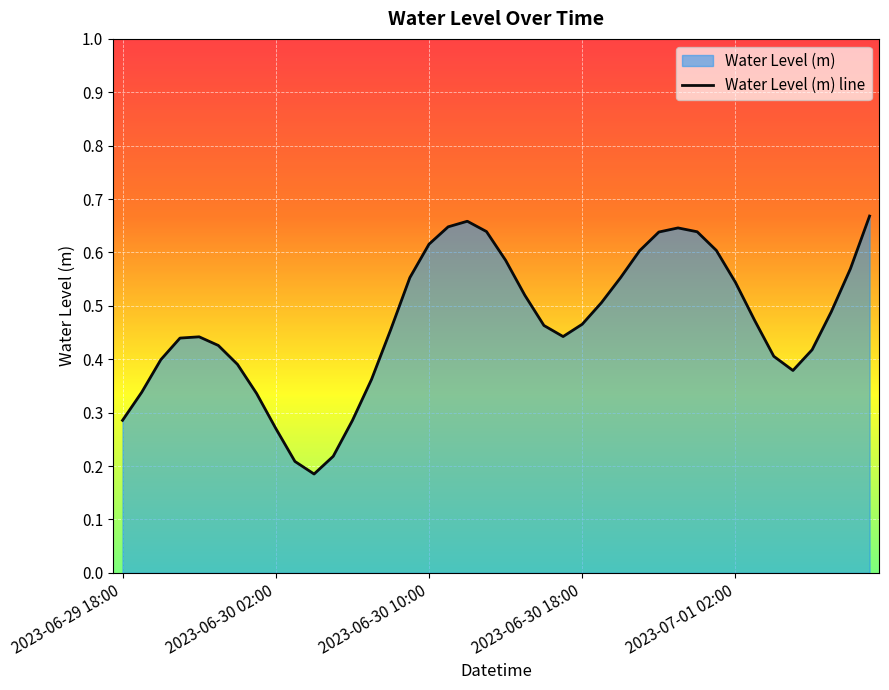

True or false: the data shows 0.6 at 36.

False